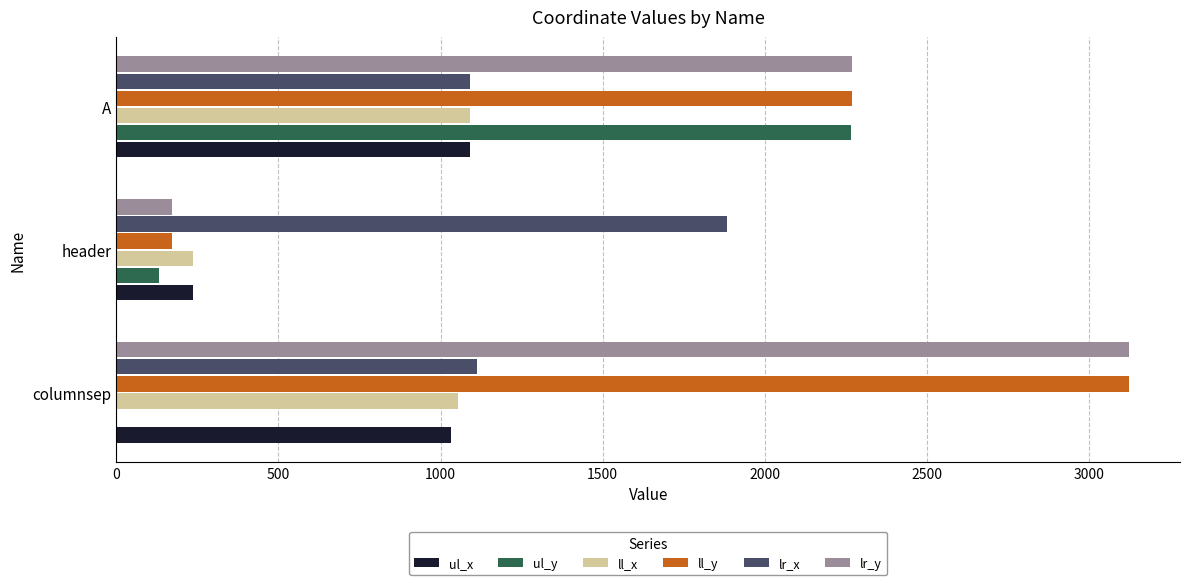

True or false: ll_y has a value of 2269 at A.

True